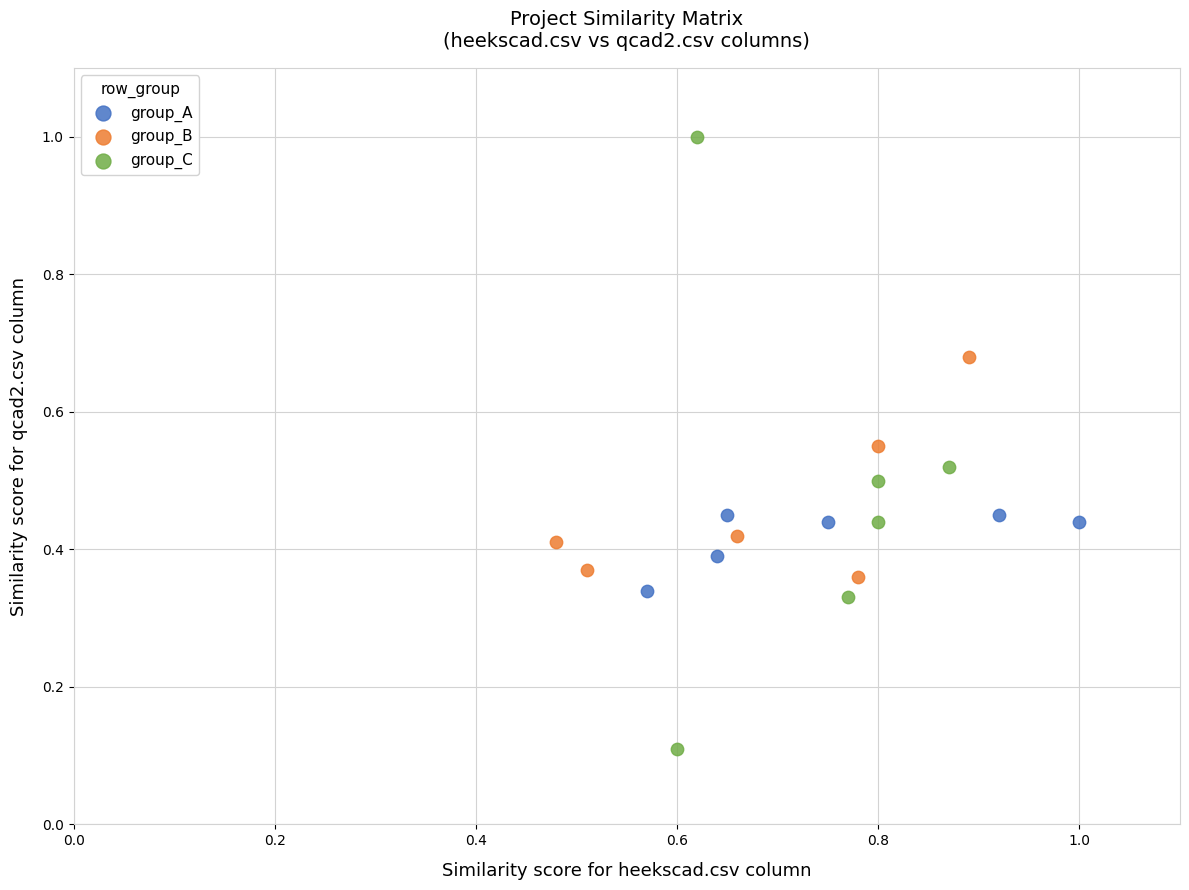

Which series contains the lowest Y value?

group_C